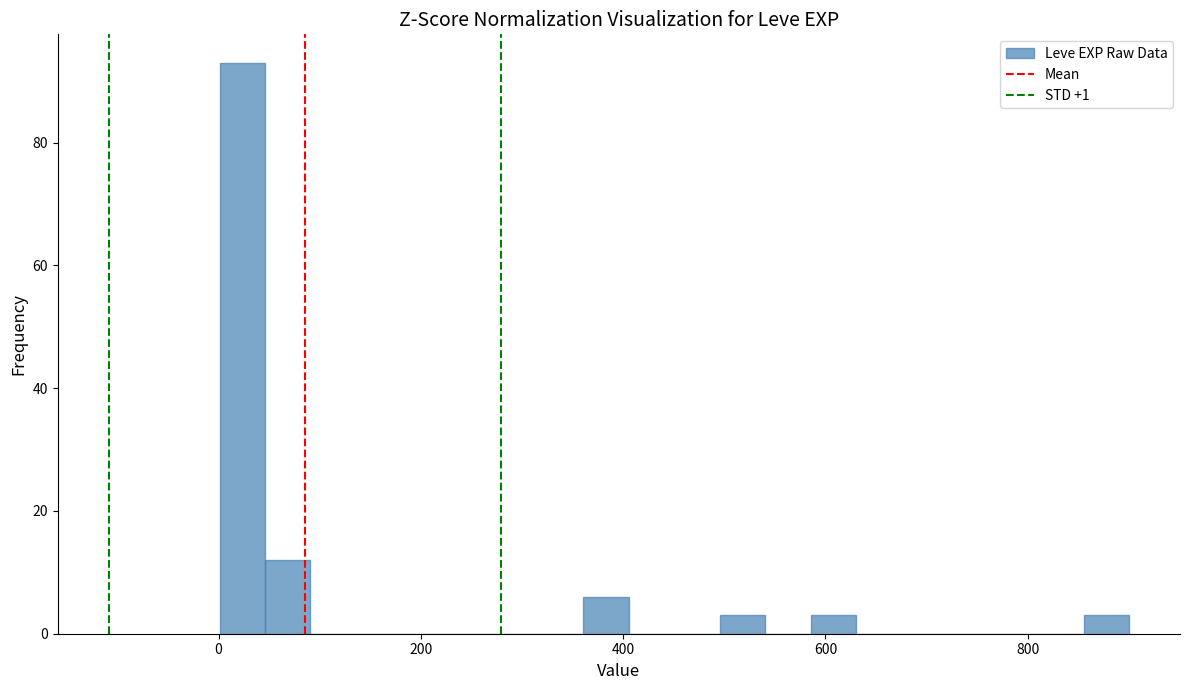

Read against the x-axis, roughly where is the centre of the tallest bar?

20